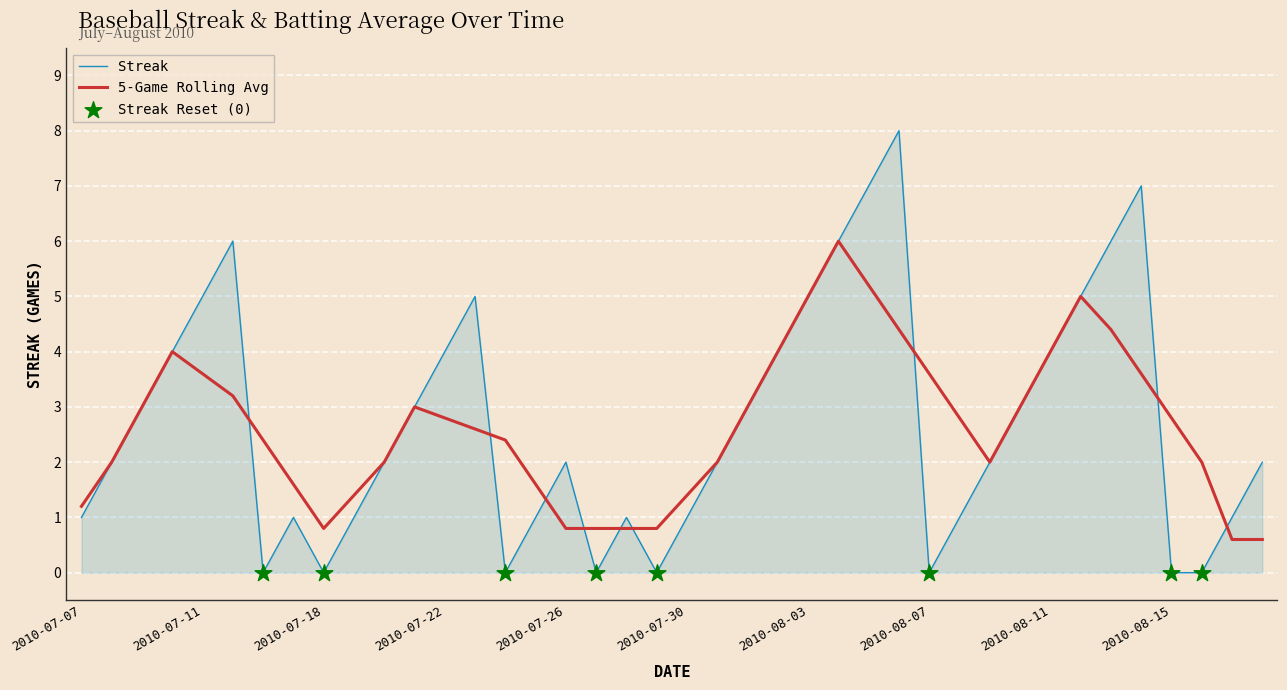

Which series has the largest range (max minus min)?

Streak